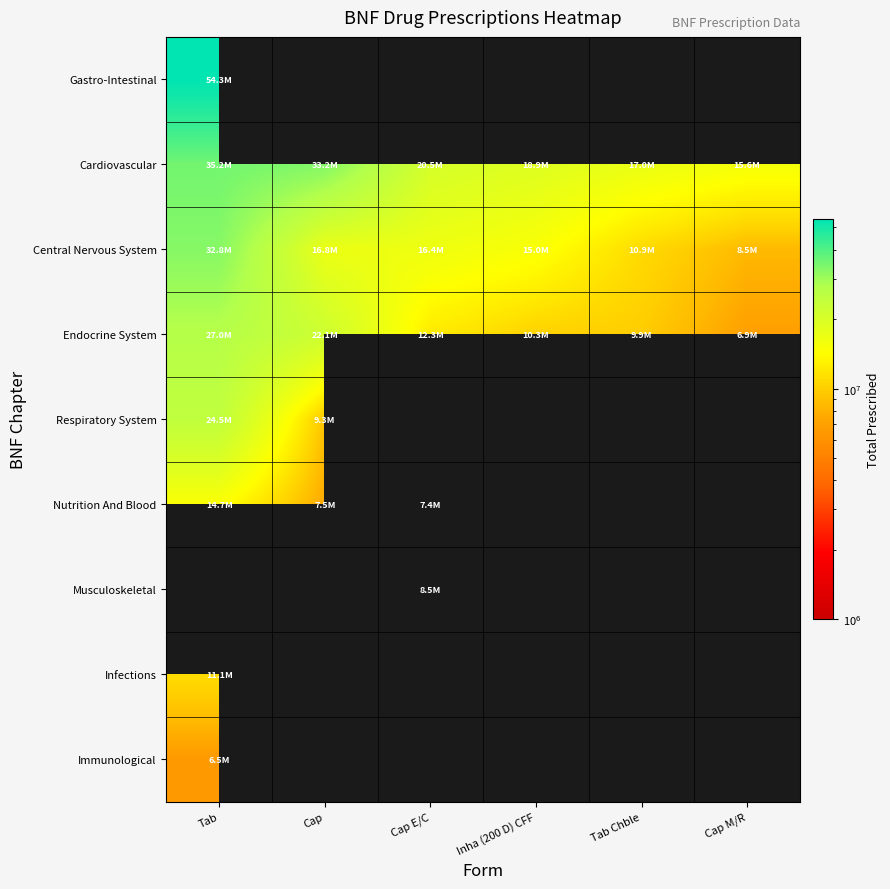

How many values in the Cardiovascular series exceed 20497045?

2